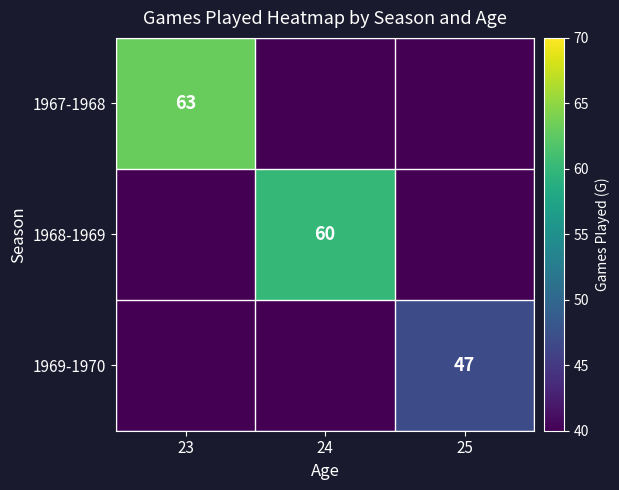

Is it true that 1969-1970 equals 47 at 25?

True